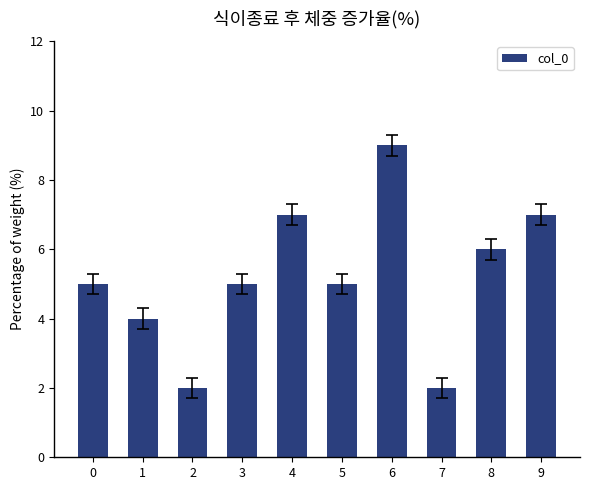

Count the number of categories in the chart.

10